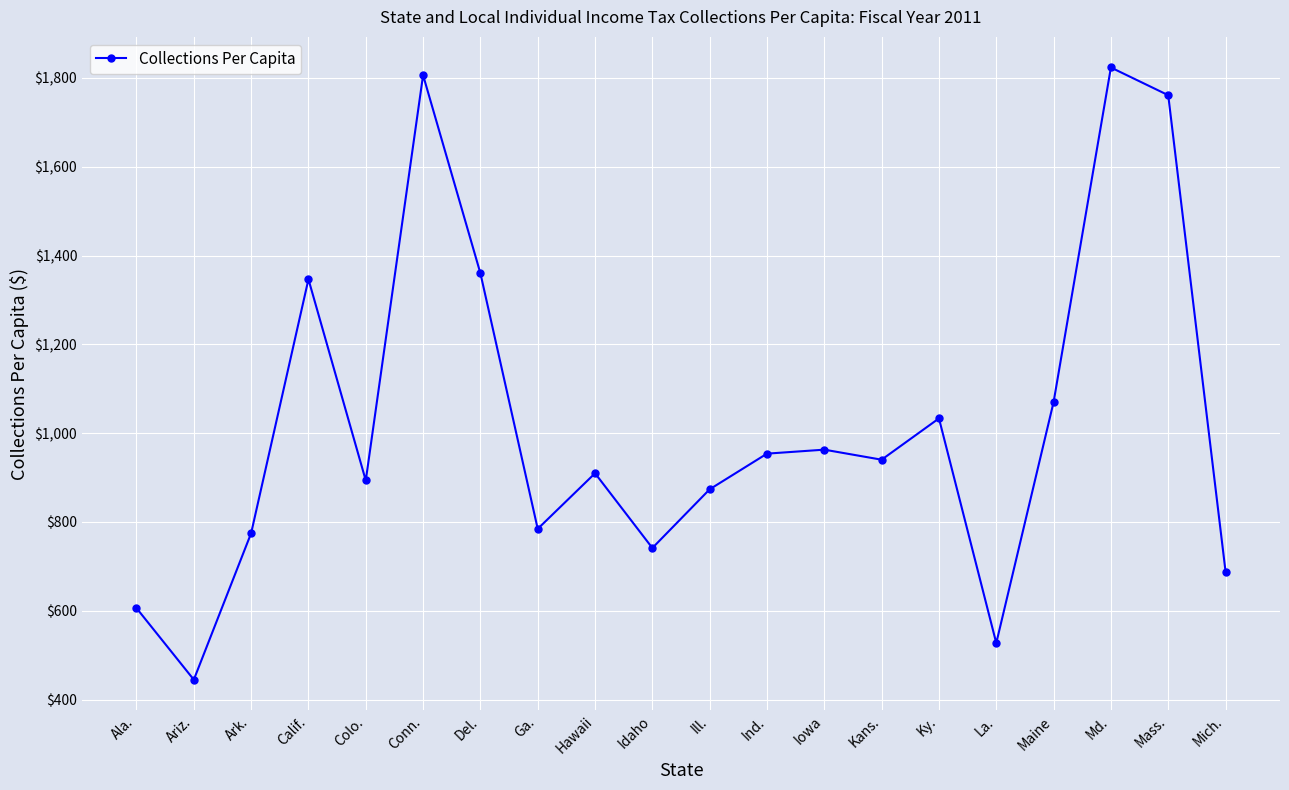

How many values are below 940?

10